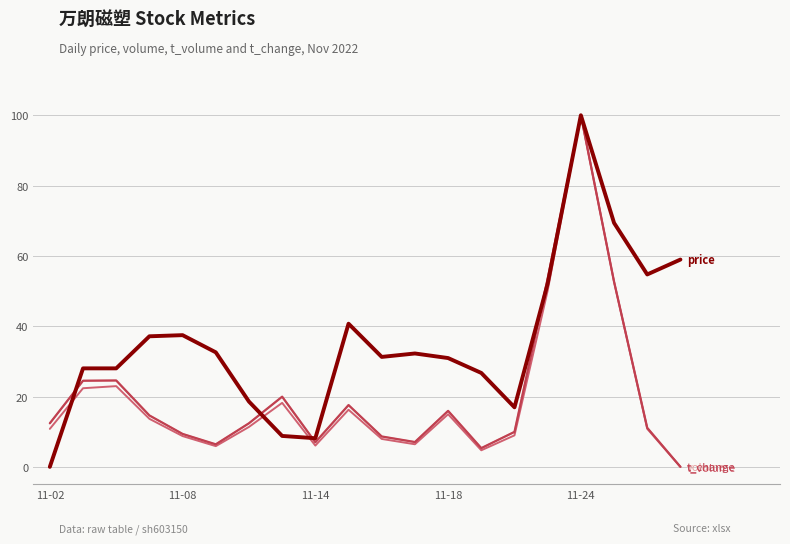

What is the maximum value shown in the chart?

100.0